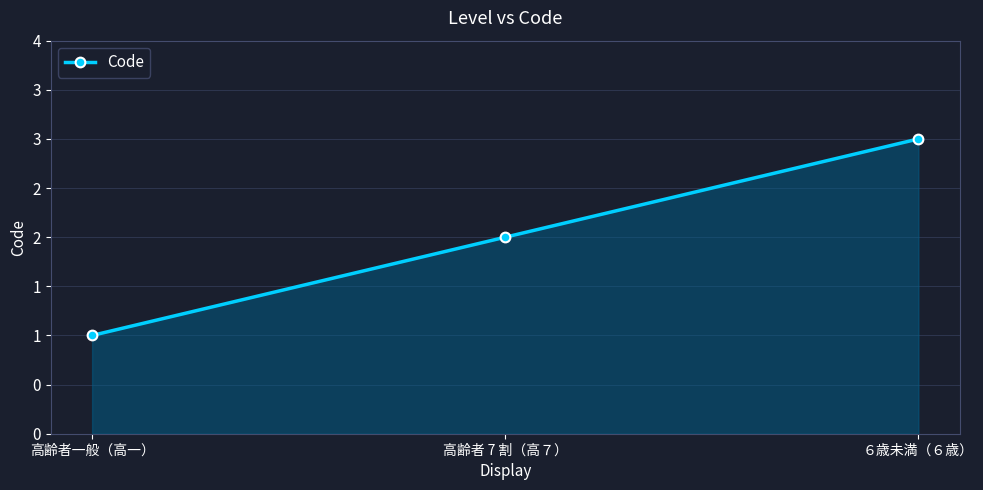

Reading left to right, extract all data points from this chart.

1	2	3